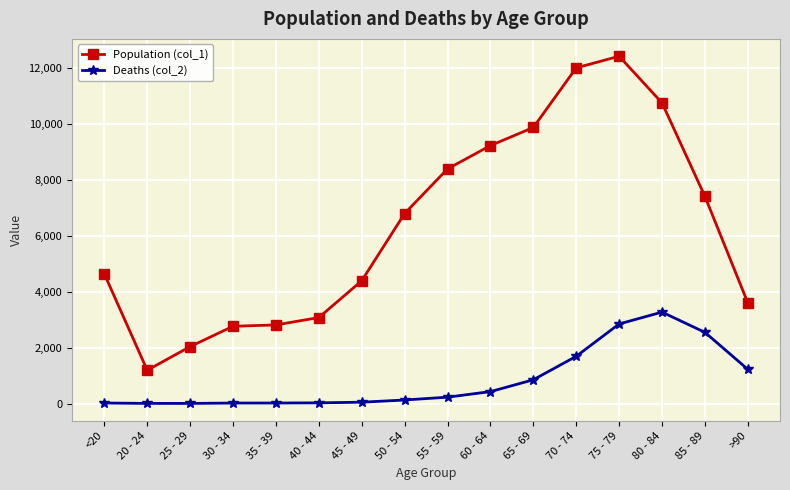

What is the lowest value of the Population (col_1) series?

1191